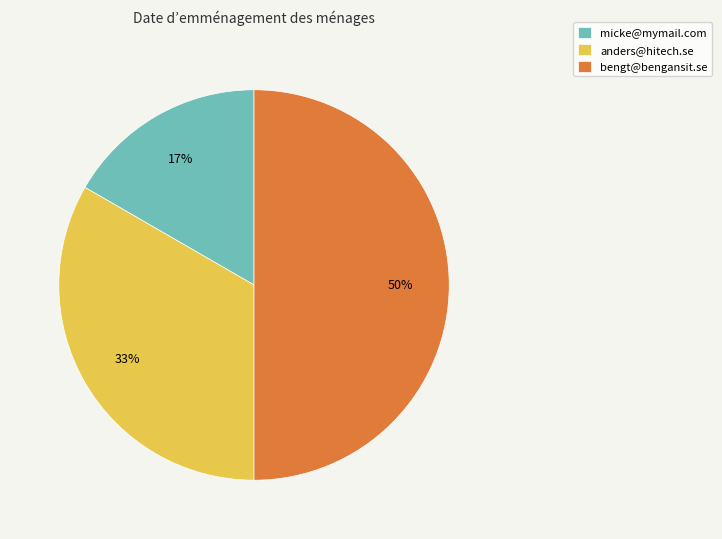

Is the sum of bengt@bengansit.se and anders@hitech.se greater than half?

Yes